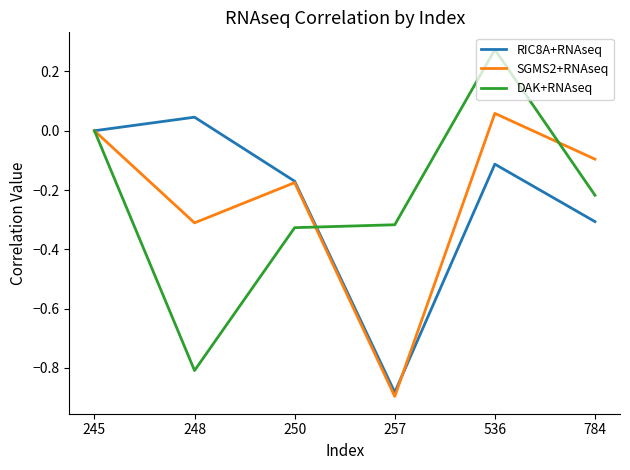

Rank the categories by SGMS2+RNAseq value from lowest to highest.

257, 248, 250, 784, 245, 536